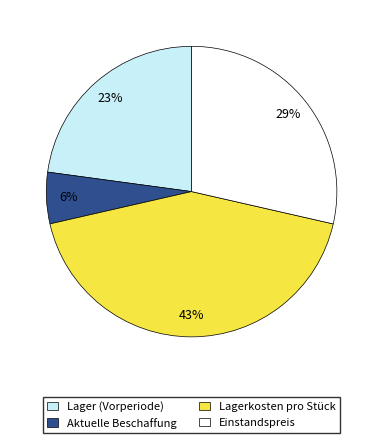

Does any single category account for the majority?

No